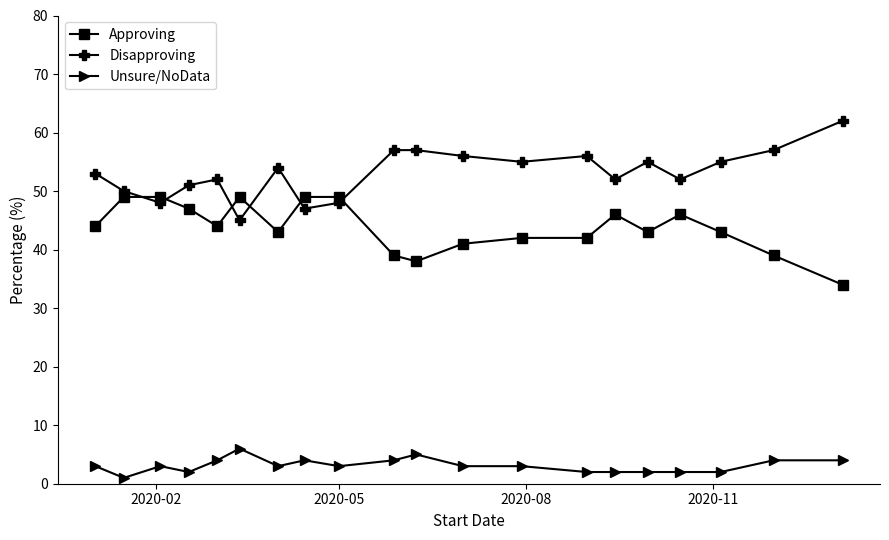

What is the value of the Disapproving point at the 11th from the left?

57